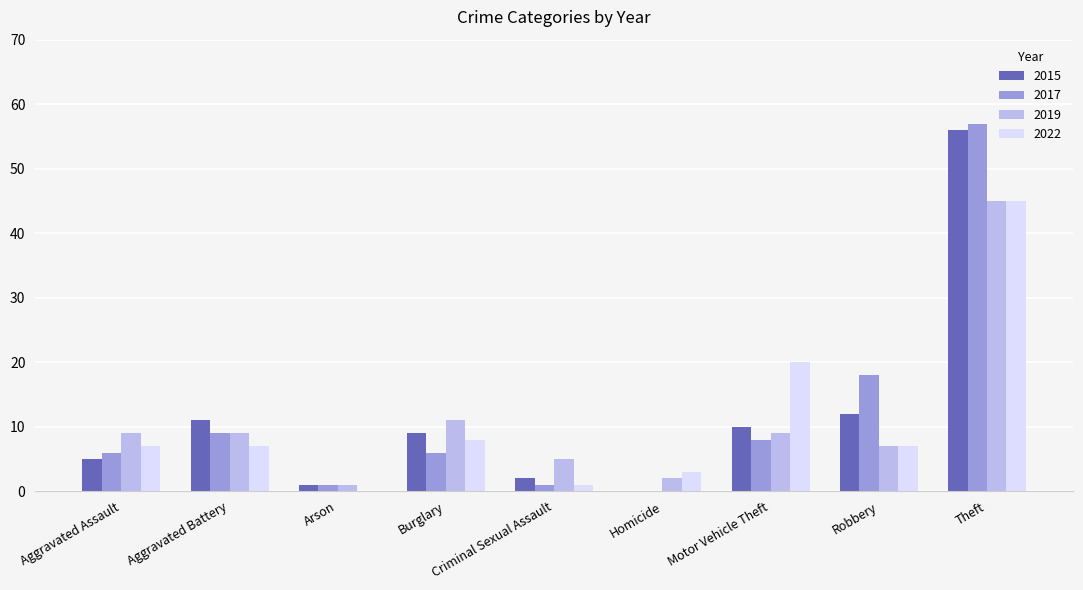

Reading right to left, what are all the values shown in this chart?

2015: 56	12	10	0	2	9	1	11	5
2017: 57	18	8	0	1	6	1	9	6
2019: 45	7	9	2	5	11	1	9	9
2022: 45	7	20	3	1	8	0	7	7